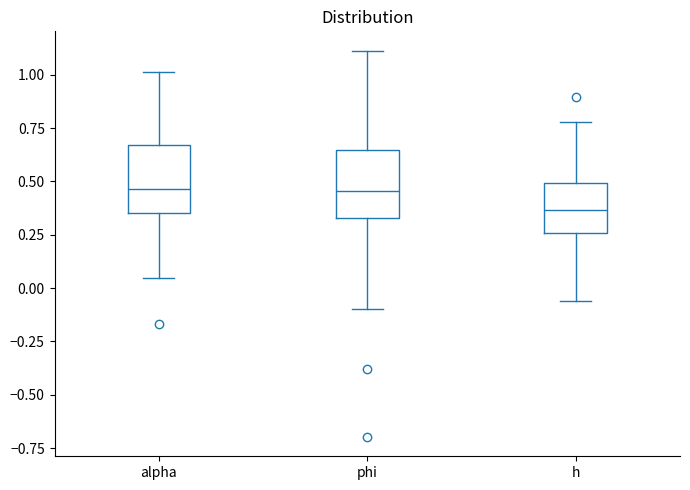

Reading left to right, transcribe this box plot: for each box, give where its median line is, the range the box spans, and where its two whiskers end, as read against the y-axis. The values are not printed on the chart, so give them approximately, as read against the axis.

alpha: median 0.45, box 0.35 to 0.65, whiskers 0.05 to 1.00
phi: median 0.45, box 0.35 to 0.65, whiskers -0.10 to 1.10
h: median 0.35, box 0.25 to 0.50, whiskers -0.05 to 0.80